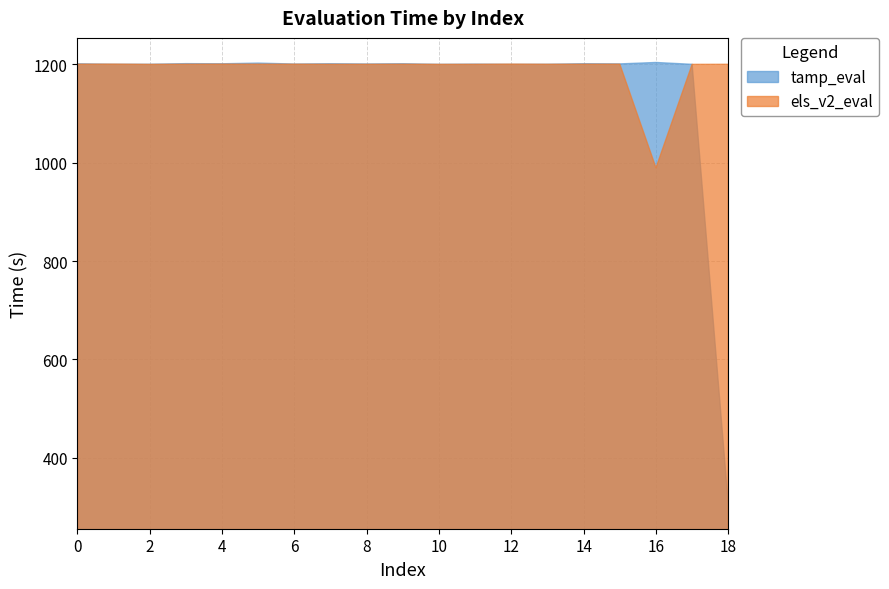

What are all the series names shown in the legend?

tamp_eval, els_v2_eval